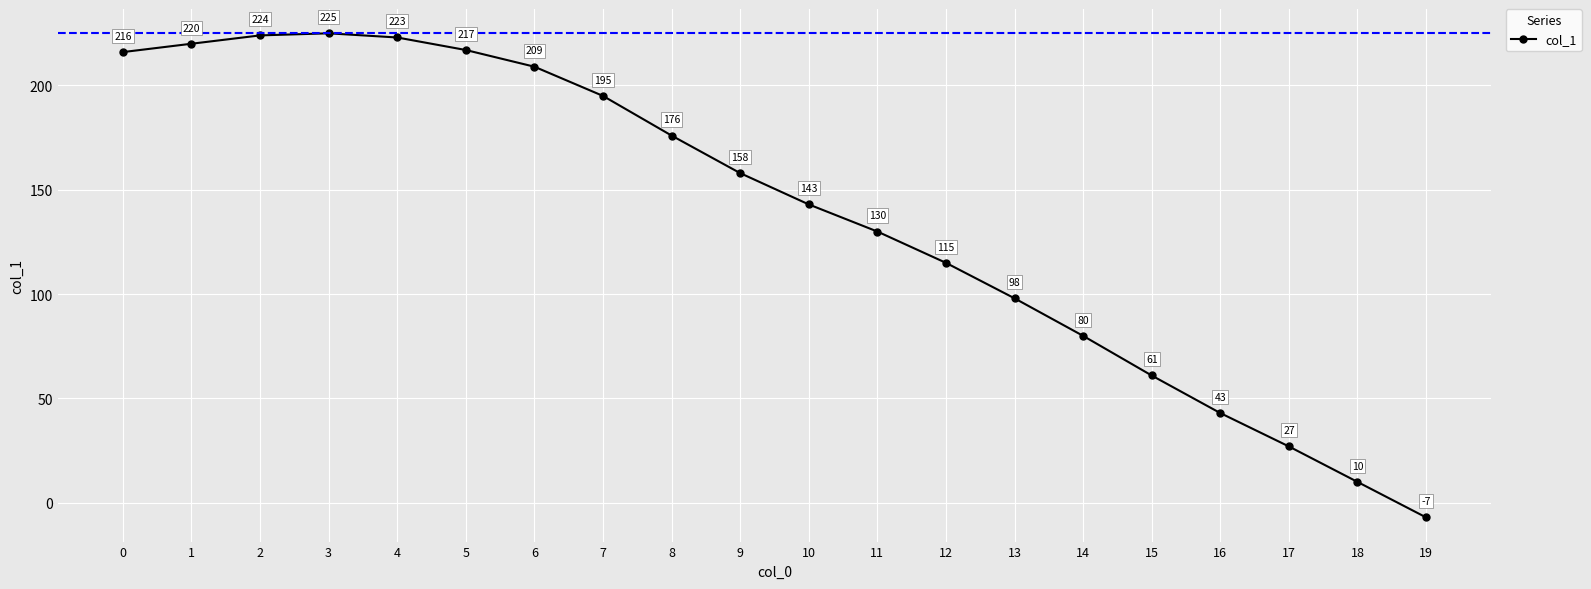

At which category does the chart reach its peak across all series?

3